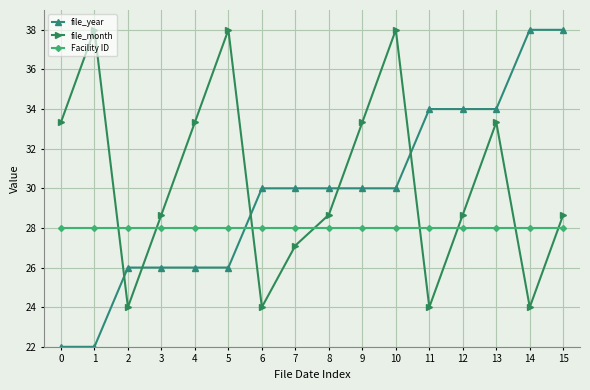

Which series has the largest range (max minus min)?

file_year